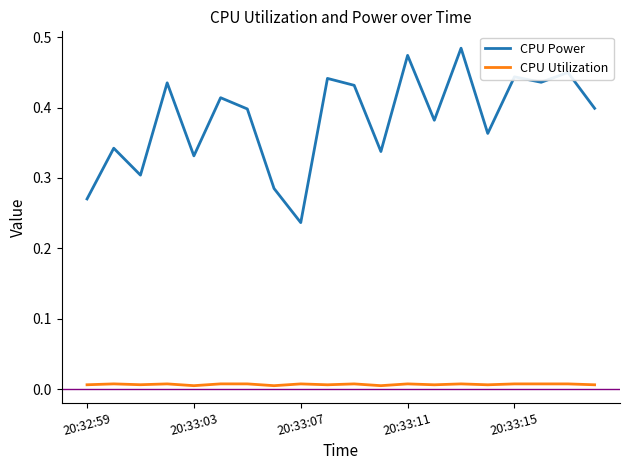

Does the chart have visible grid lines?

No